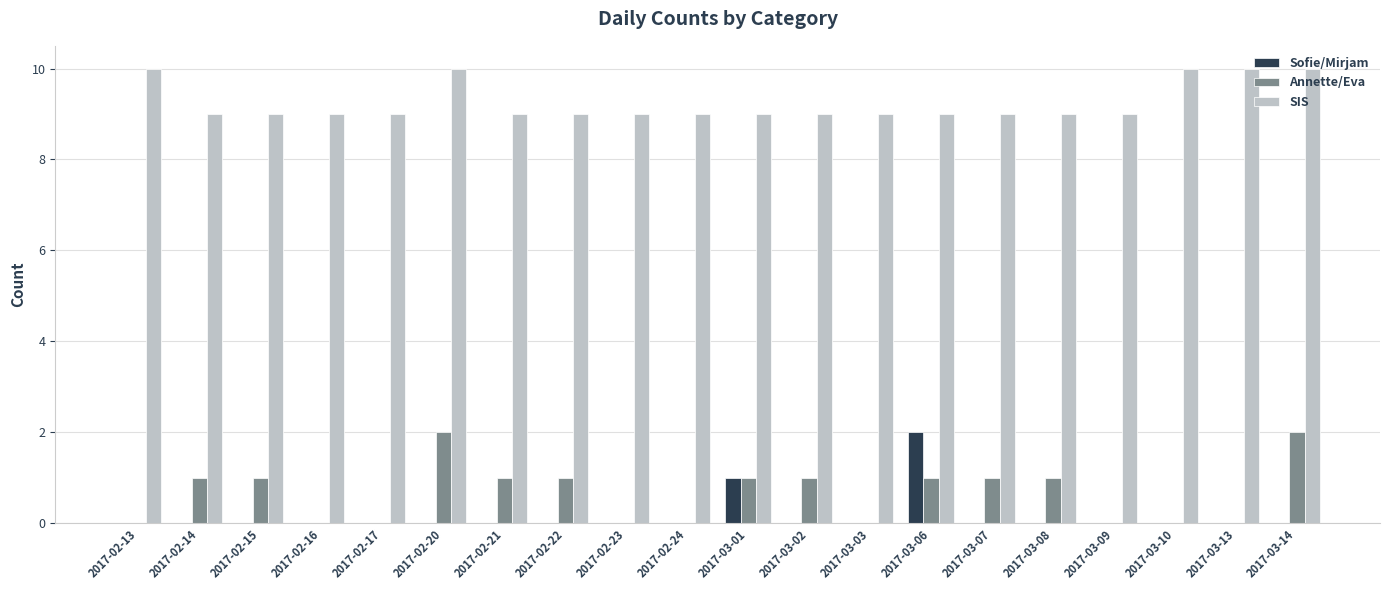

Are the bars grouped side by side (vs. stacked)?

Yes